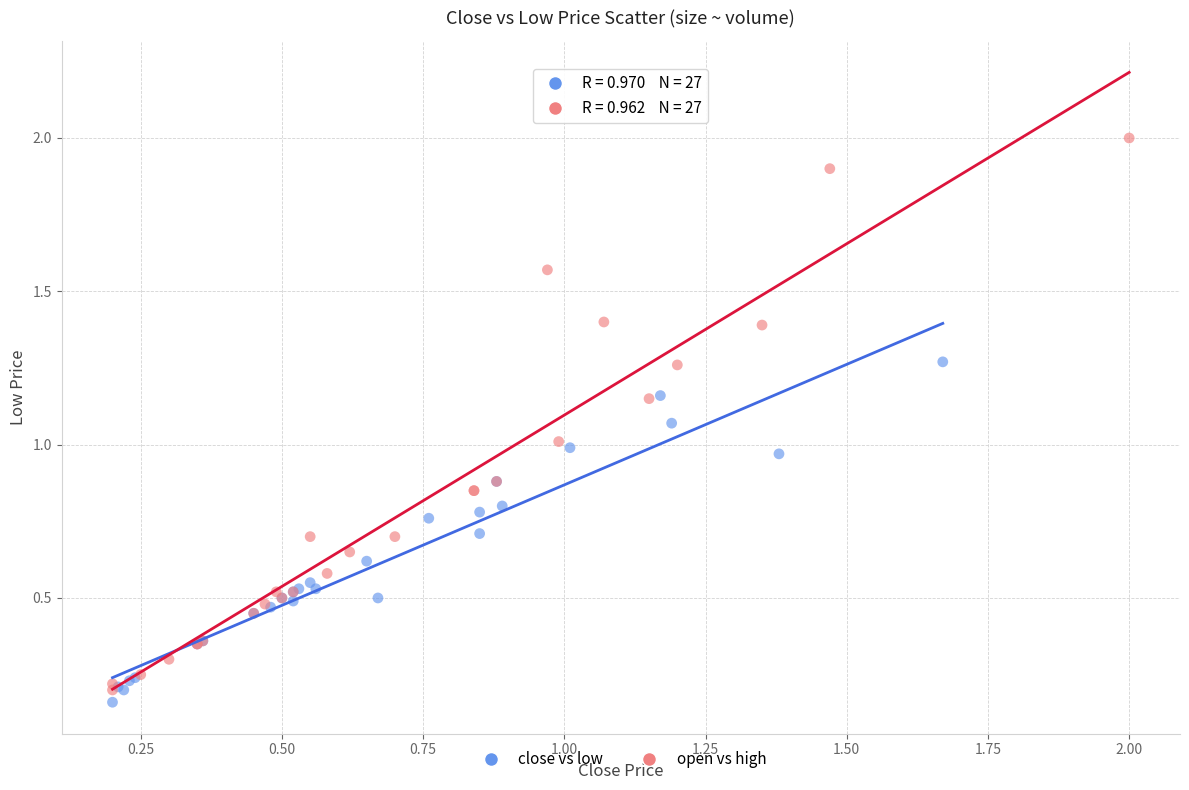

Which series contains the highest Y value?

open vs high